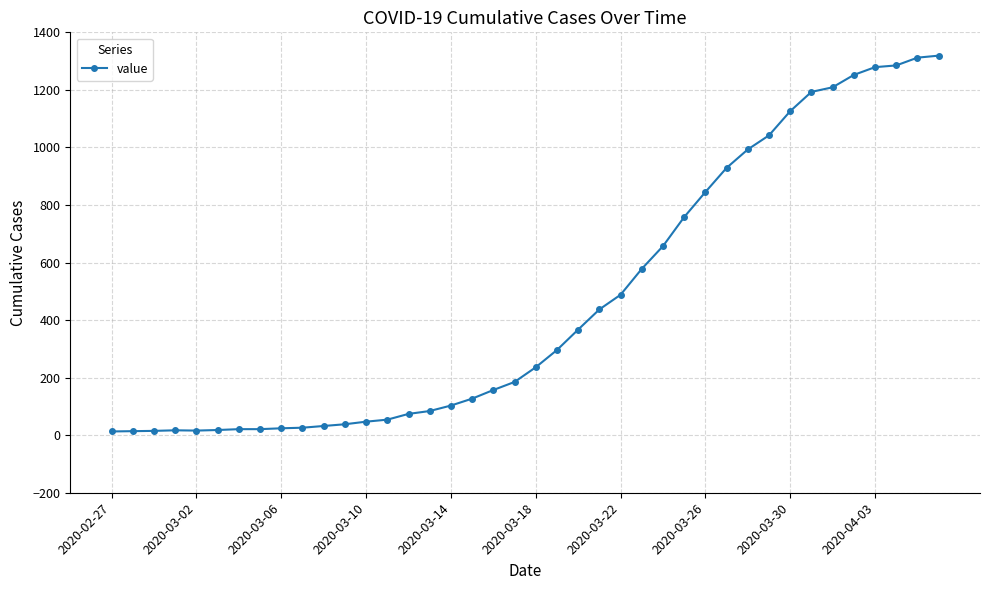

What is the average value?

467